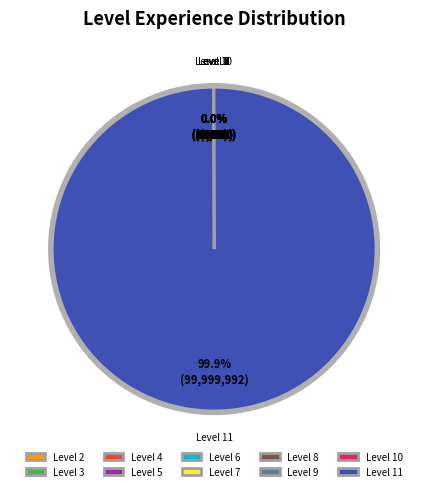

Which category has the biggest portion of the pie?

Level 11